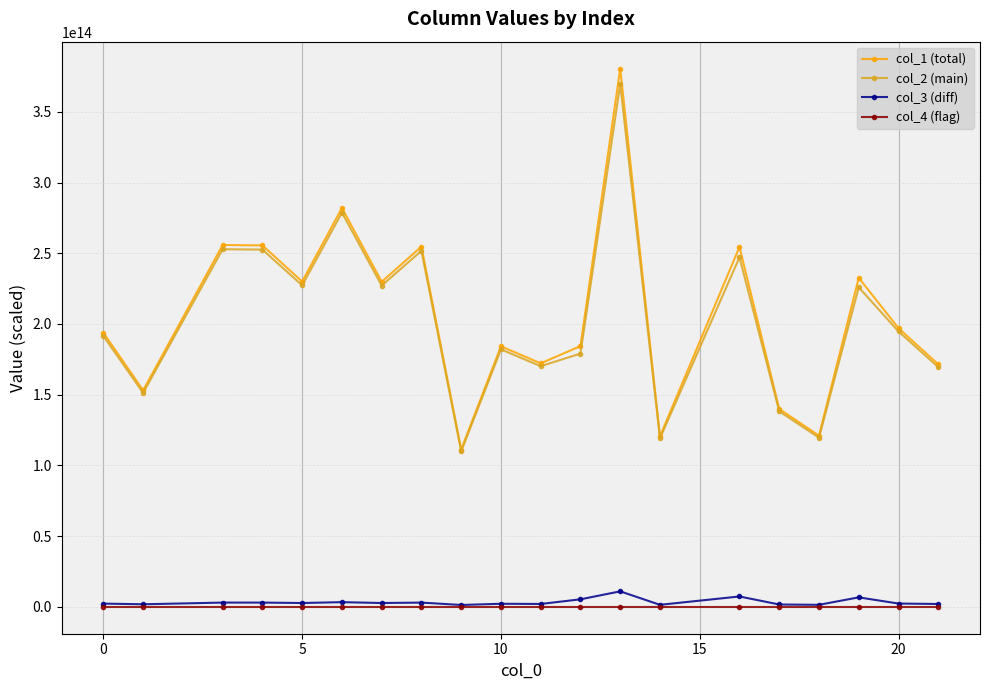

Which series has the widest spread of values?

col_1 (total)